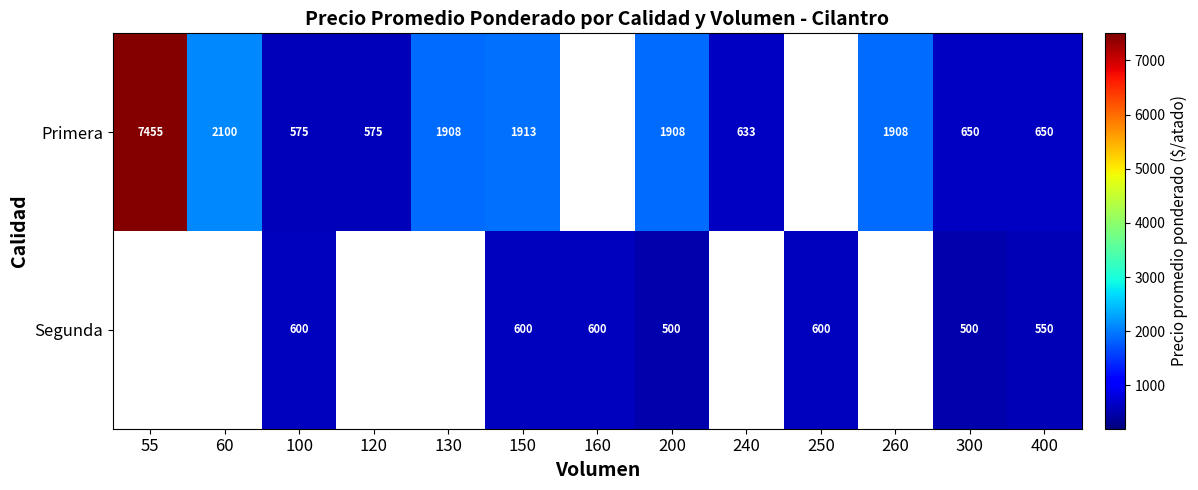

Which label corresponds to the largest value in the chart?

55